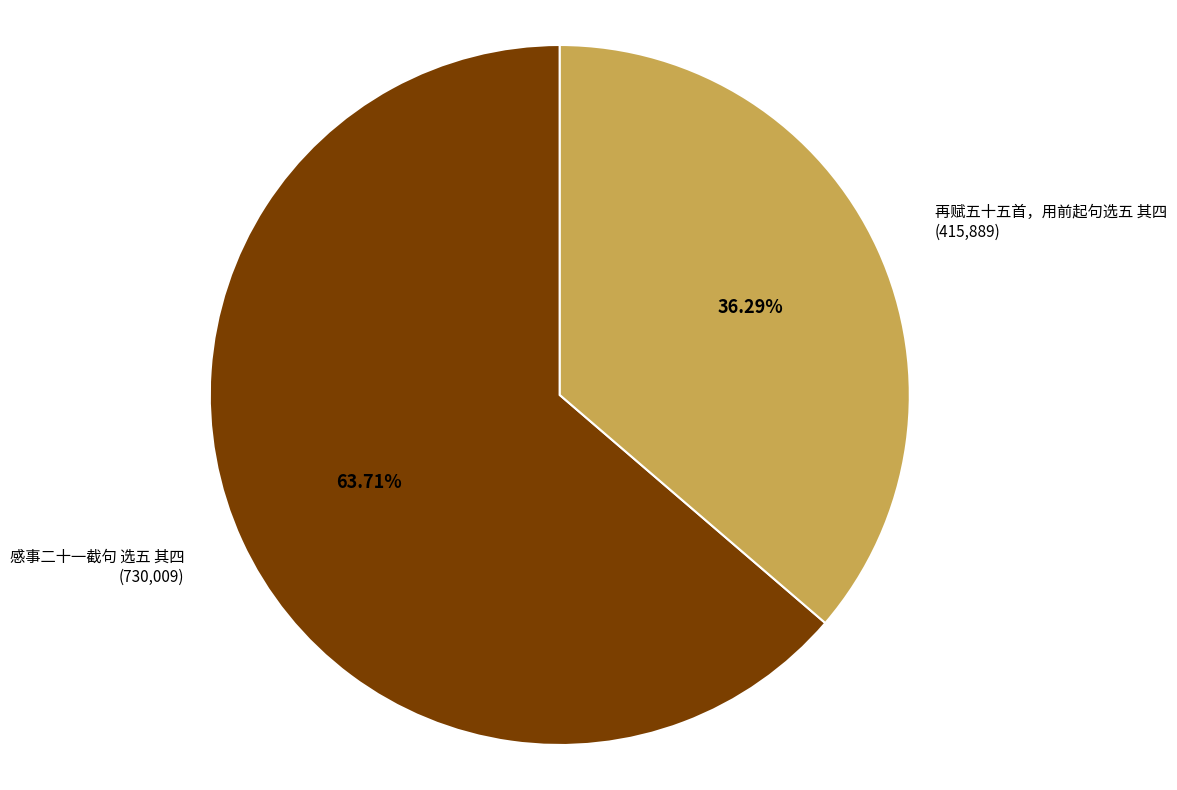

Is it true that 再赋五十五首，用前起句选五 其四 is 45% of the pie?

False